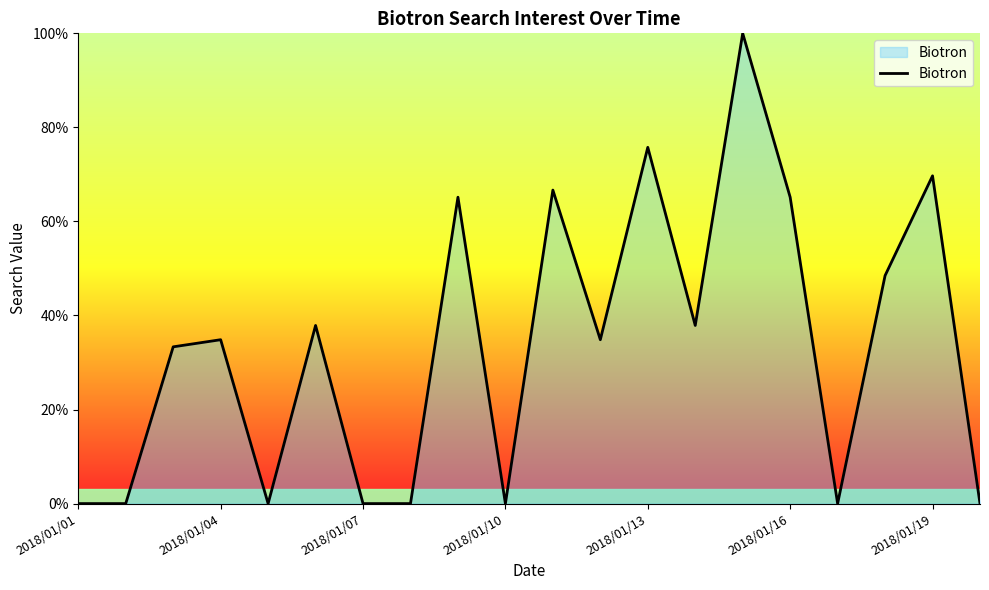

Reading right to left, list all the values displayed in this chart.

0.0	69.7	48.5	0.0	65.2	100.0	37.9	75.8	34.8	66.7	0.0	65.2	0.0	0.0	37.9	0.0	34.8	33.3	0.0	0.0